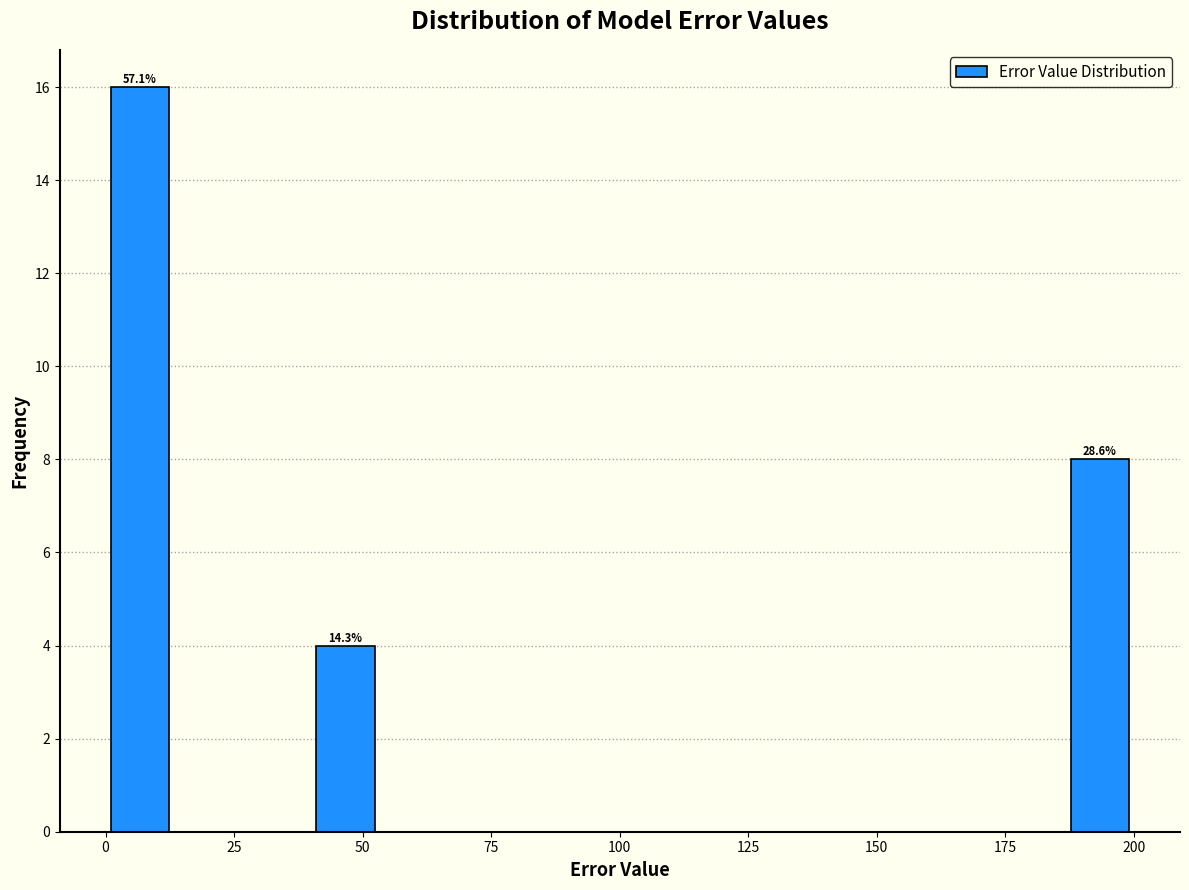

Read against the x-axis, roughly where is the centre of the tallest bar?

5